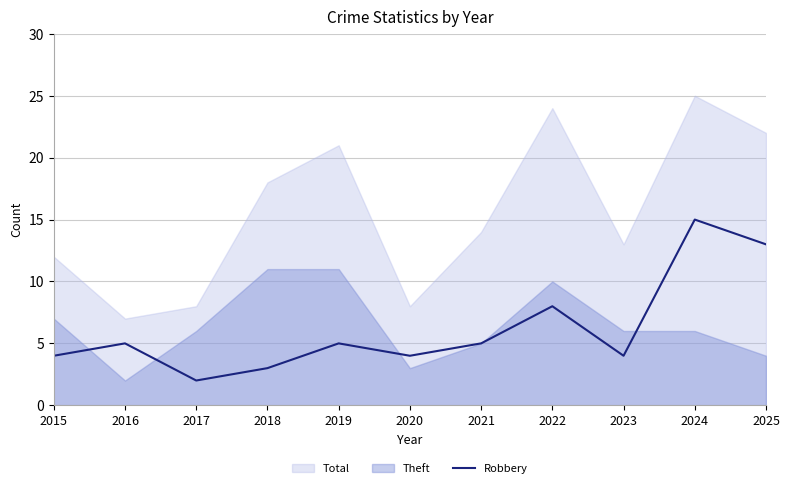

Which category has the highest value in the Robbery series?

2024